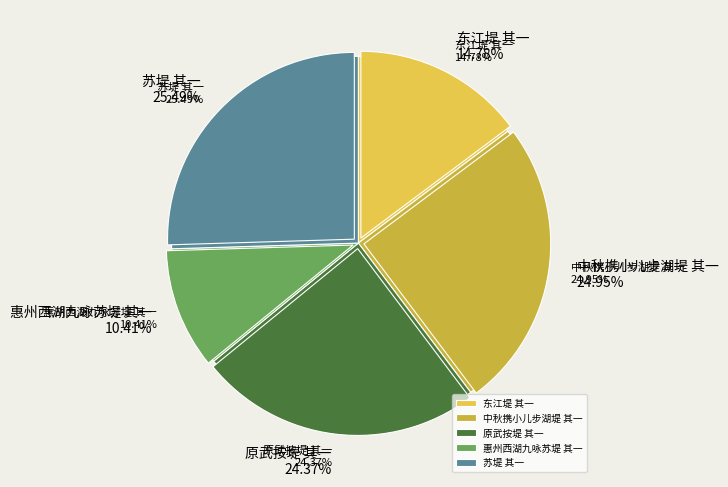

Is it true that 中秋携小儿步湖堤 其一 is 25% of the pie?

True